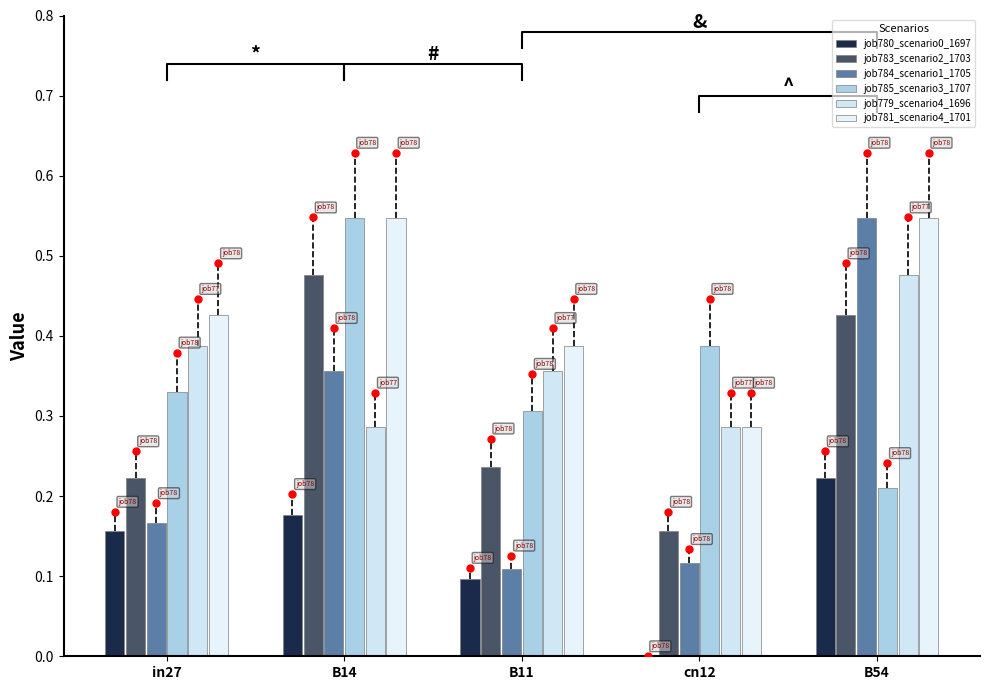

What is the sum of the job780_scenario0_1697 values at in27 and B14?

0.3